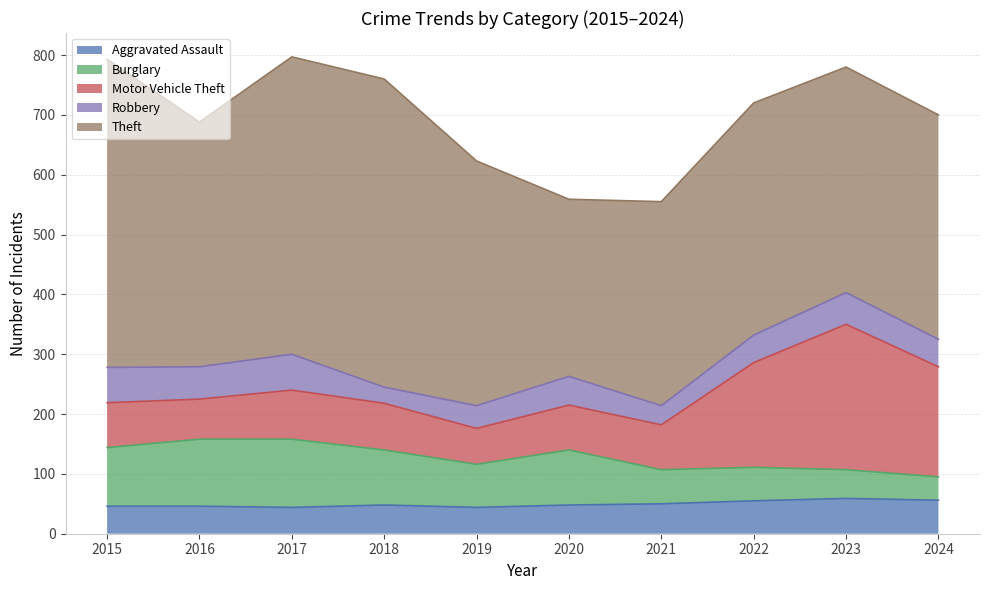

Which series has the largest total across all categories?

Theft